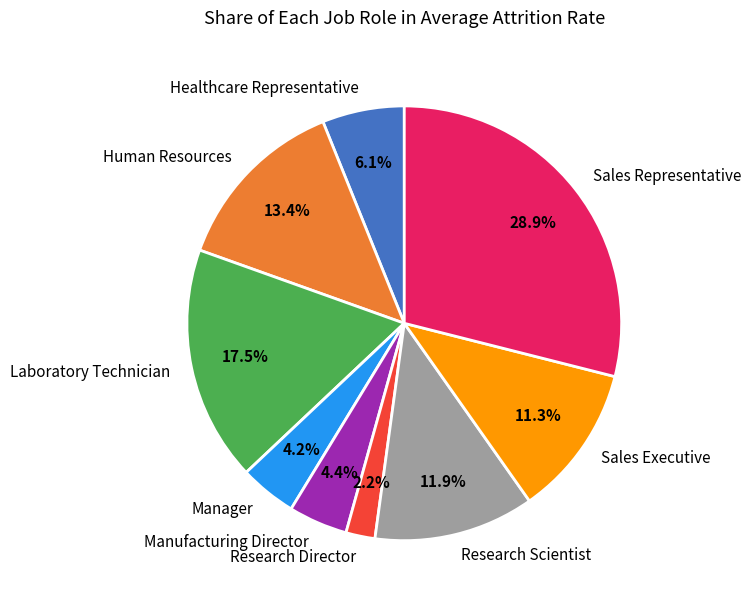

To the nearest percent, what percentage of the pie is Sales Executive?

11%